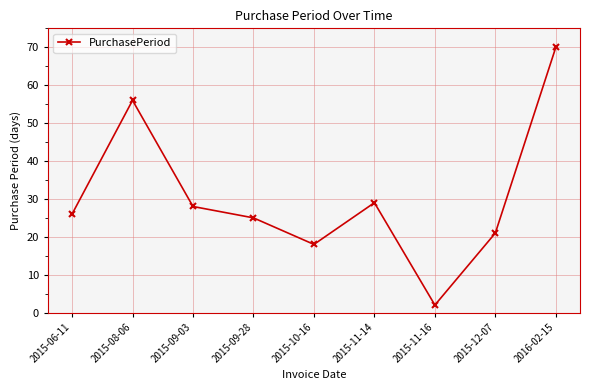

What is the value of the 6th point from the left?

29